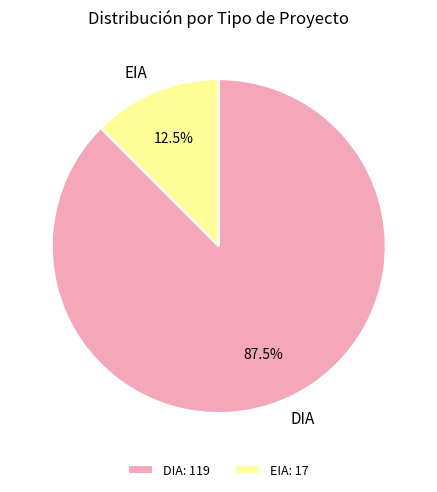

Approximately how many times larger is the value at EIA compared to DIA?

0.1